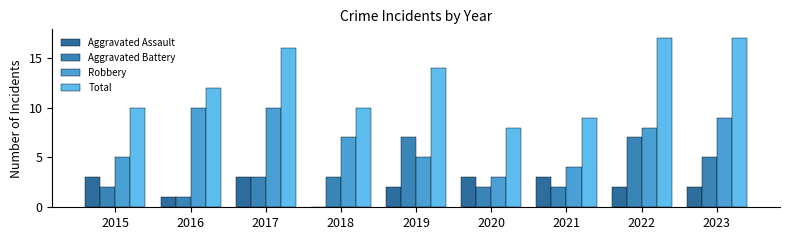

Count the number of categories in the chart.

9